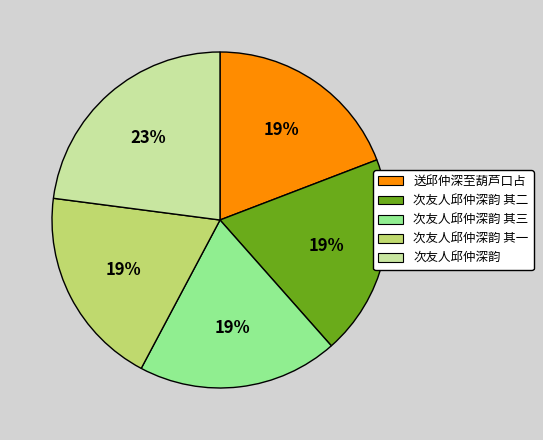

Count the number of slices in the pie.

5